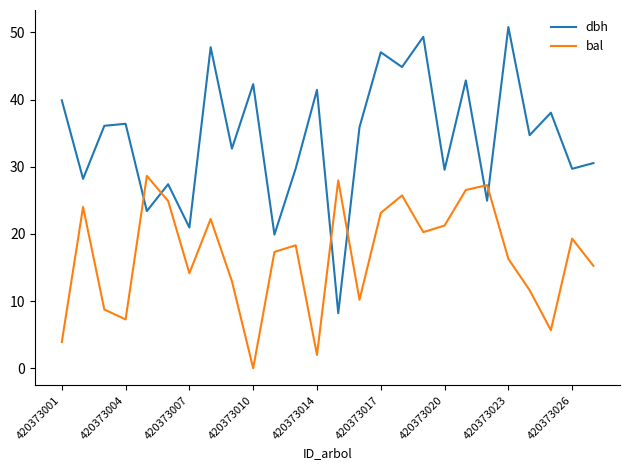

What is the maximum value shown in the chart?

50.8